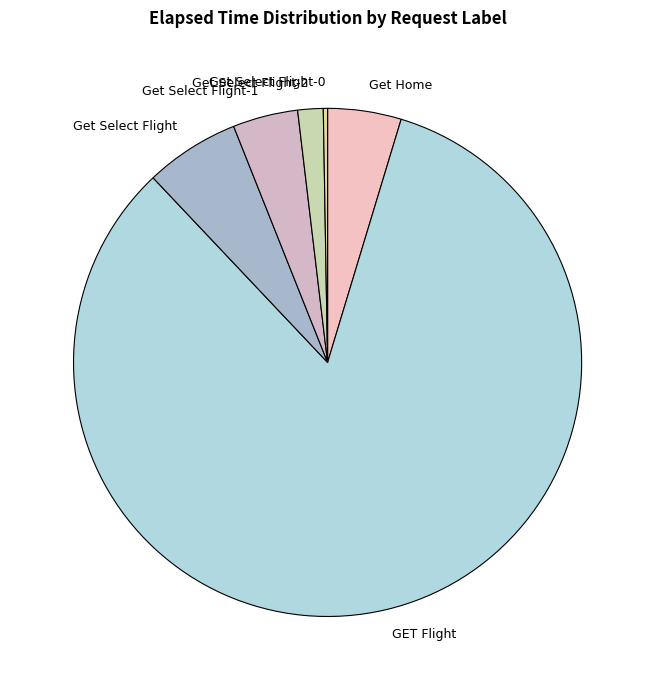

Do Get Select Flight-1 and GET Flight together represent more than half of the pie?

Yes